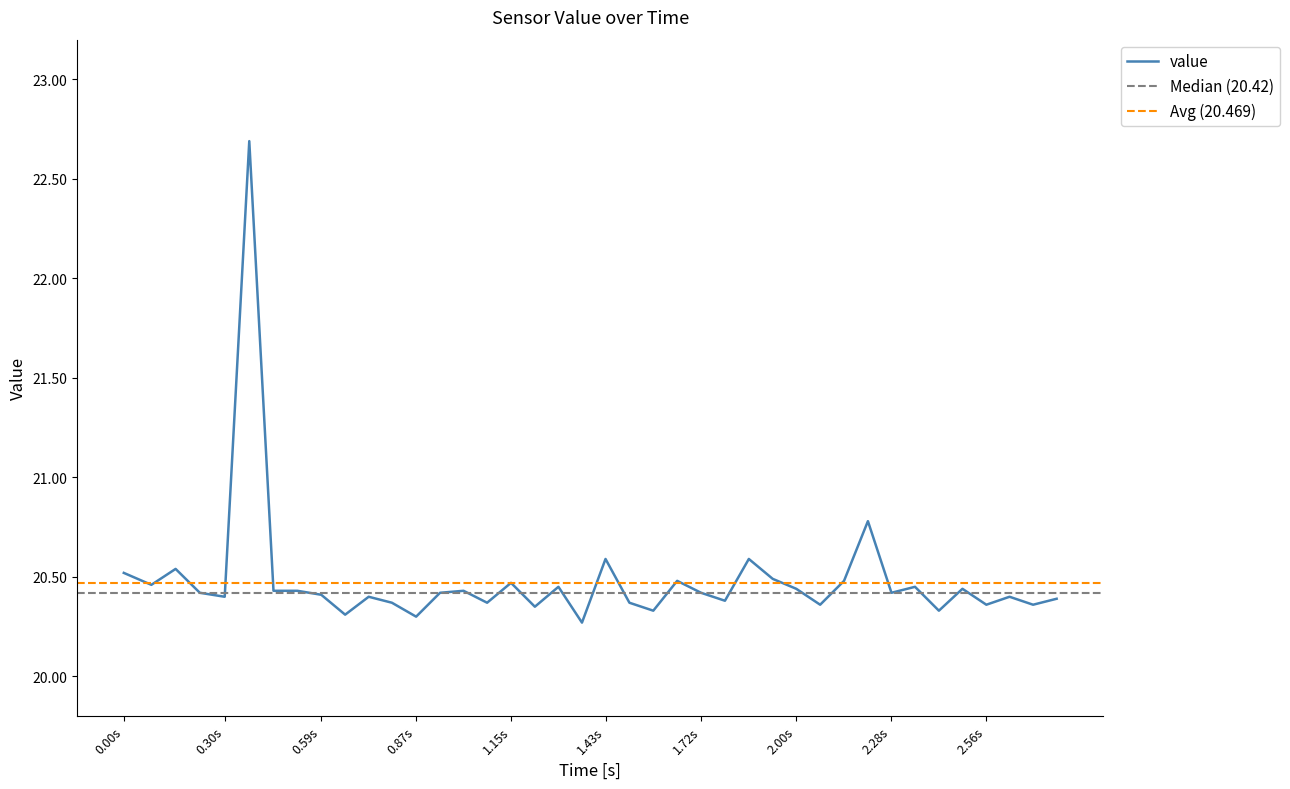

The value series shows 20.4 at 1.72s. True or false?

True